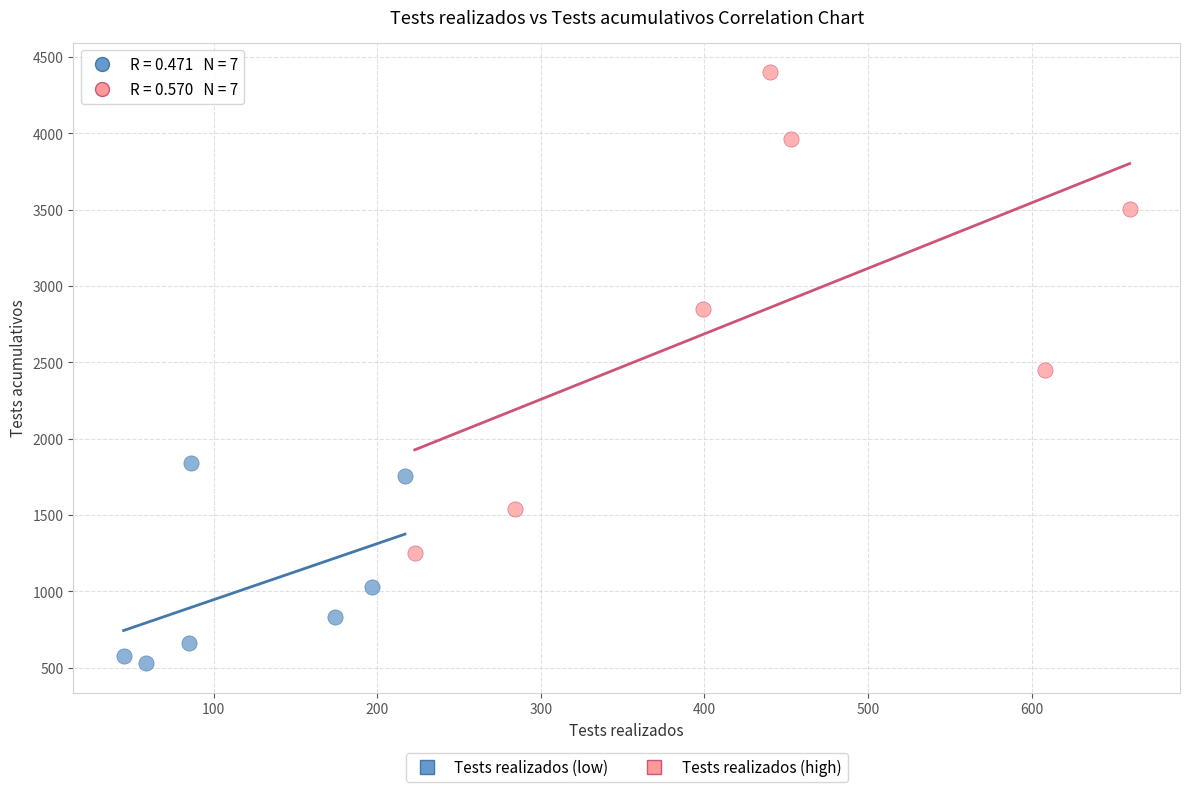

Which series has the largest Y range (max minus min)?

Tests realizados (high)